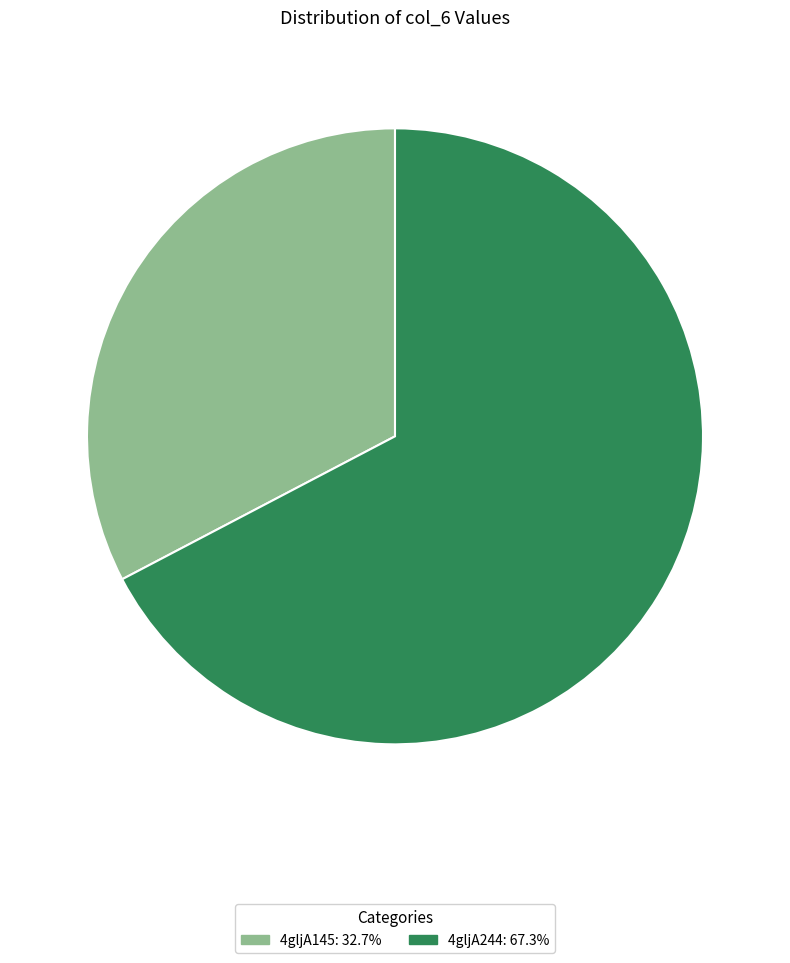

What is the ratio of the value at 4gljA145 to the value at 4gljA244?

0.5